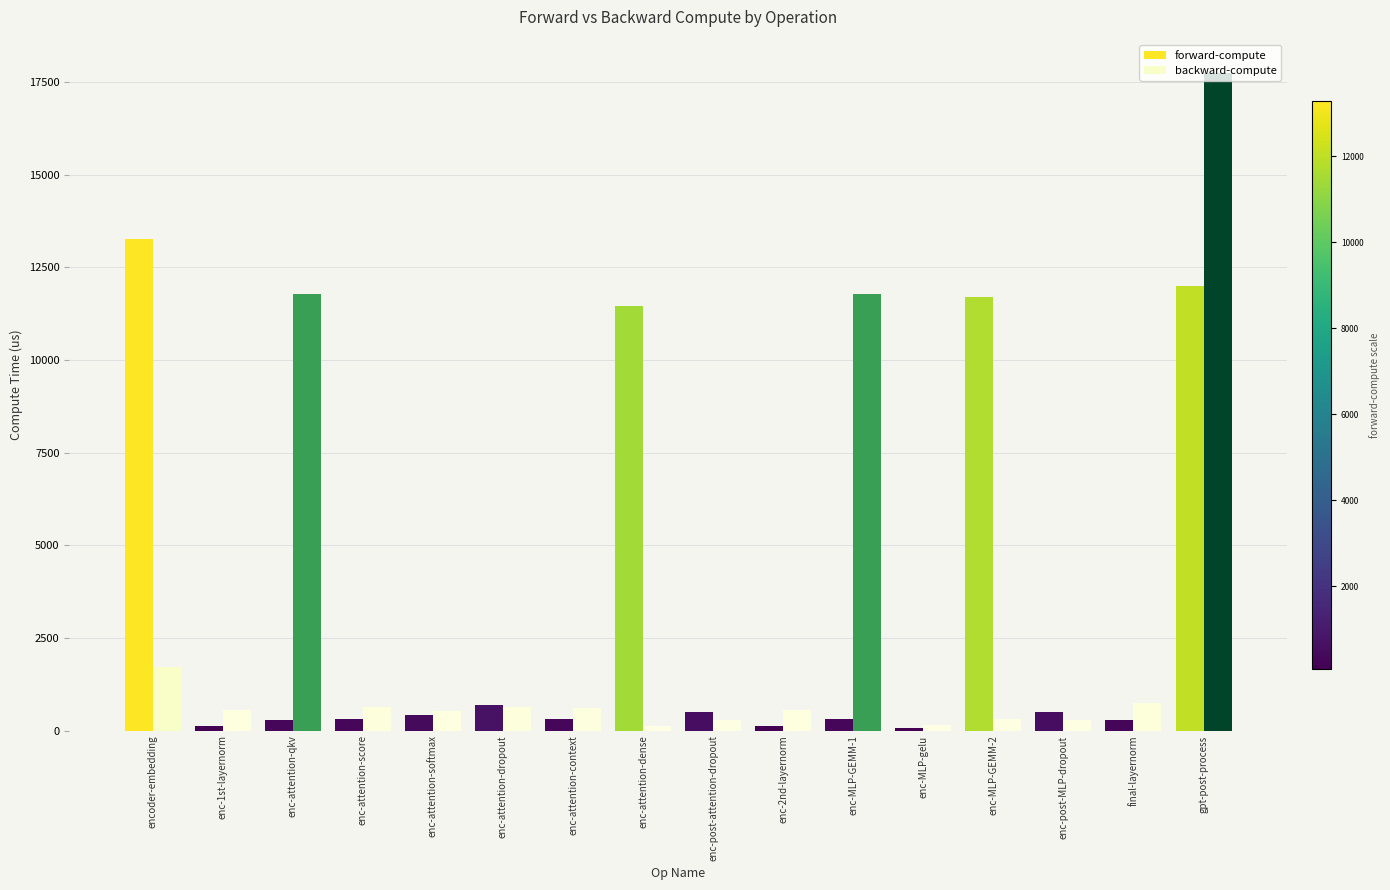

What is the label of the 11th bar from the left?

enc-MLP-GEMM-1